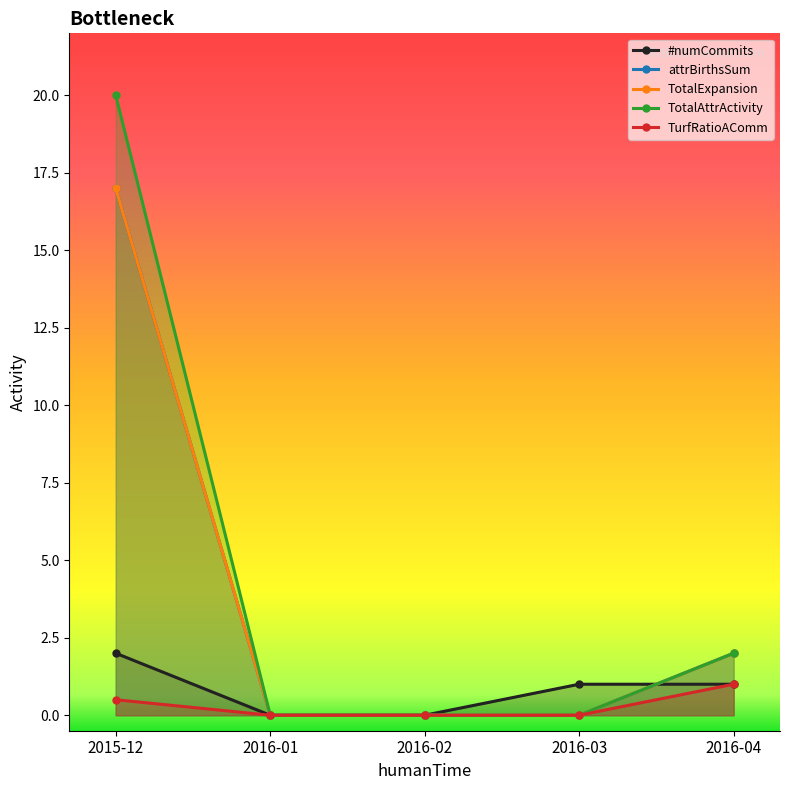

True or false: TurfRatioAComm has more than 2 interior local peaks.

False